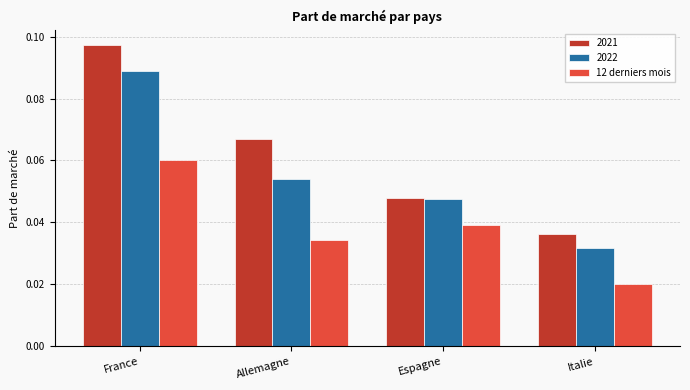

How many bars are there in total?

12